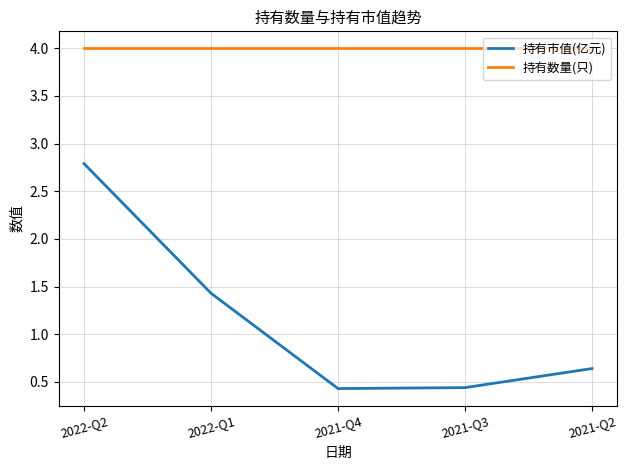

What is the minimum value for 持有数量(只)?

4.0